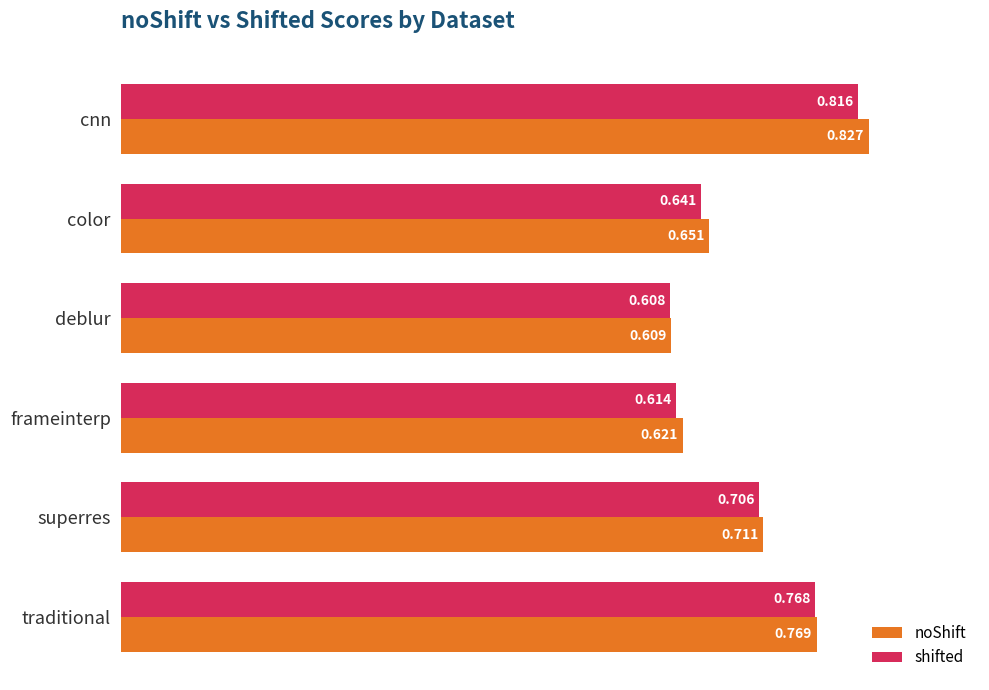

What is the difference between the maximum and second lowest values in the shifted series?

0.2